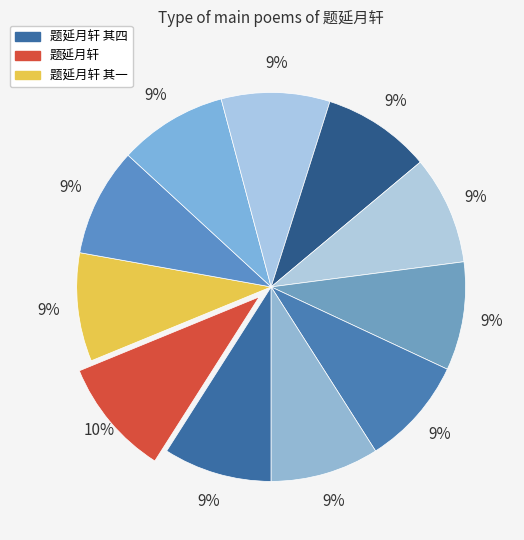

How many segments does this pie chart have?

11